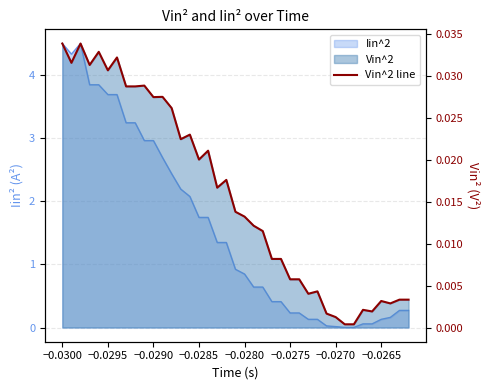

What is the sum of all values?

0.6